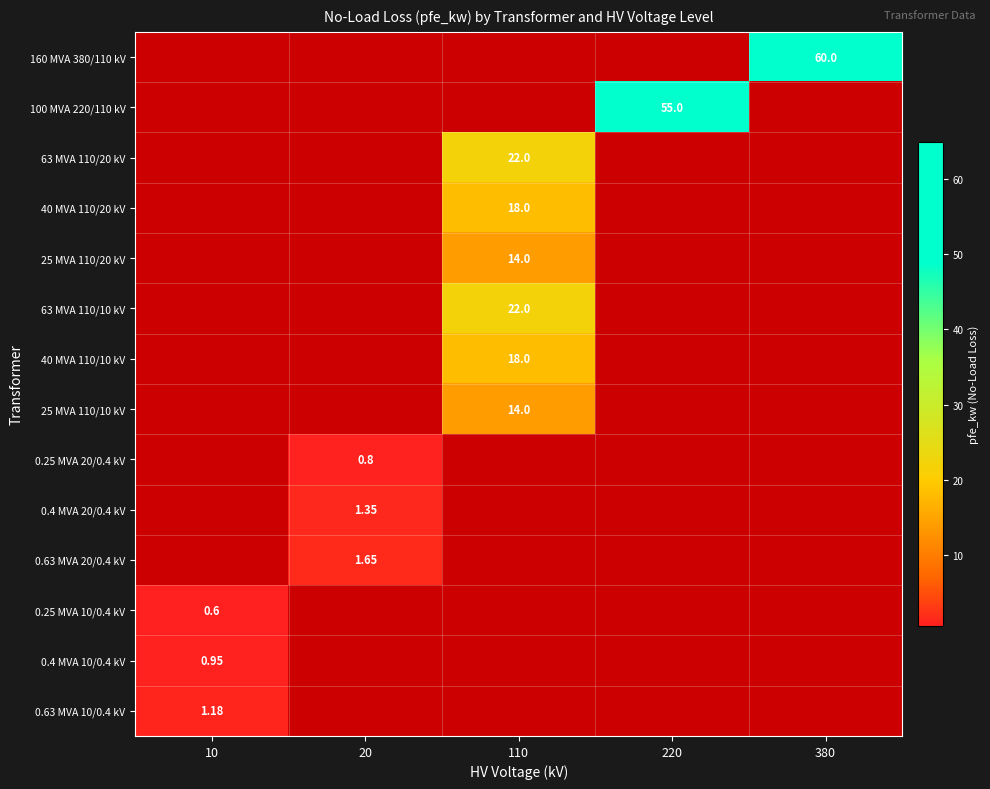

What is the greatest value displayed?

60.0